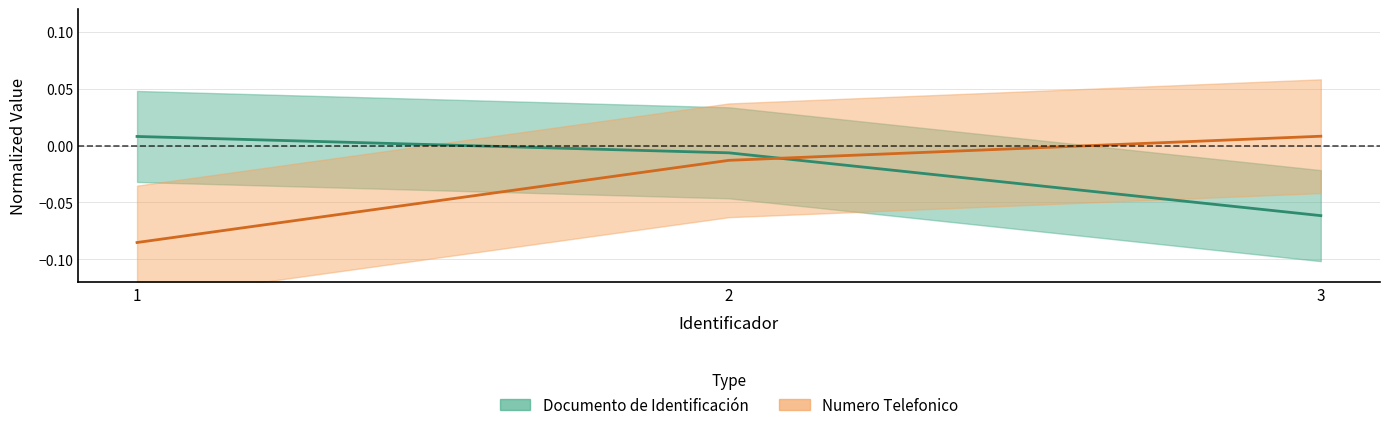

Between 2 and 3, which is larger?

2